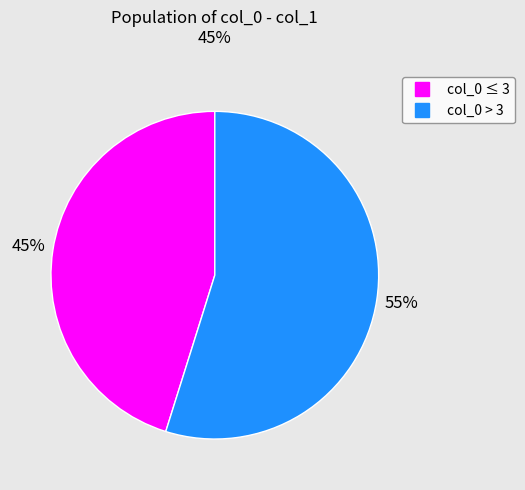

To the nearest percent, what is the difference between the largest and smallest slice percentages?

10%